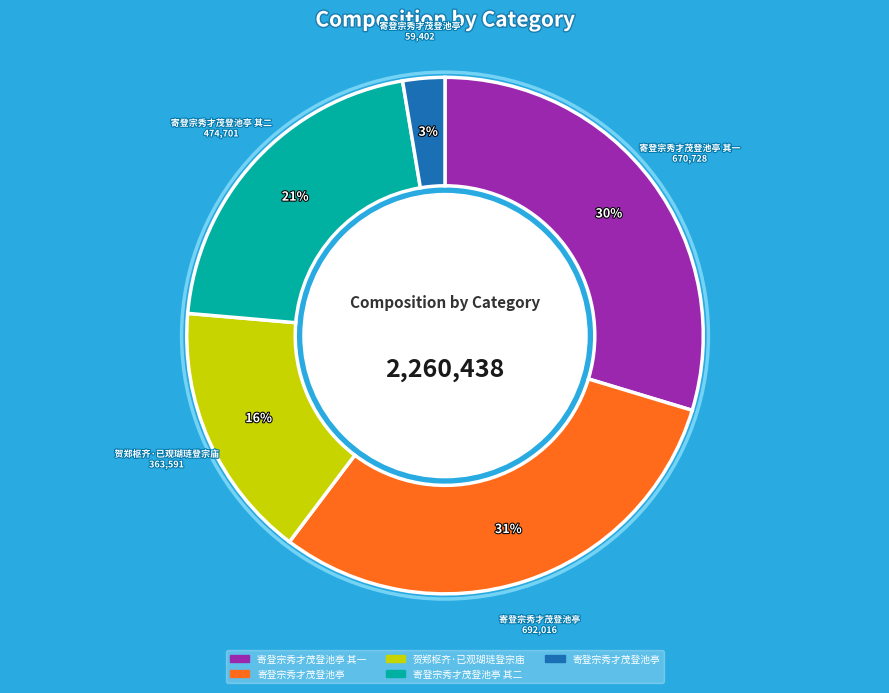

Is there a majority slice in this chart?

No